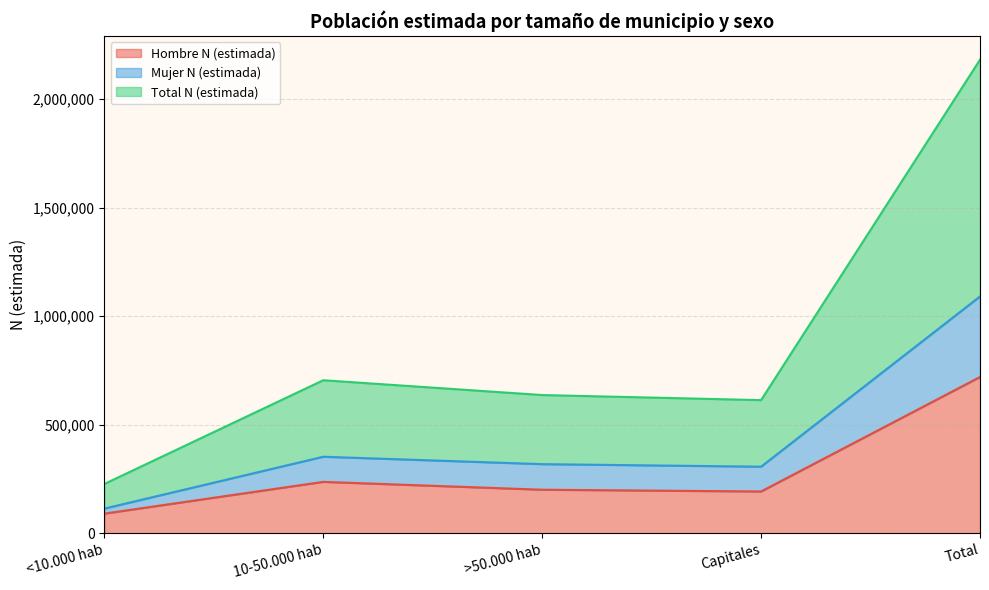

At which label does Hombre N (estimada) reach its peak?

Total